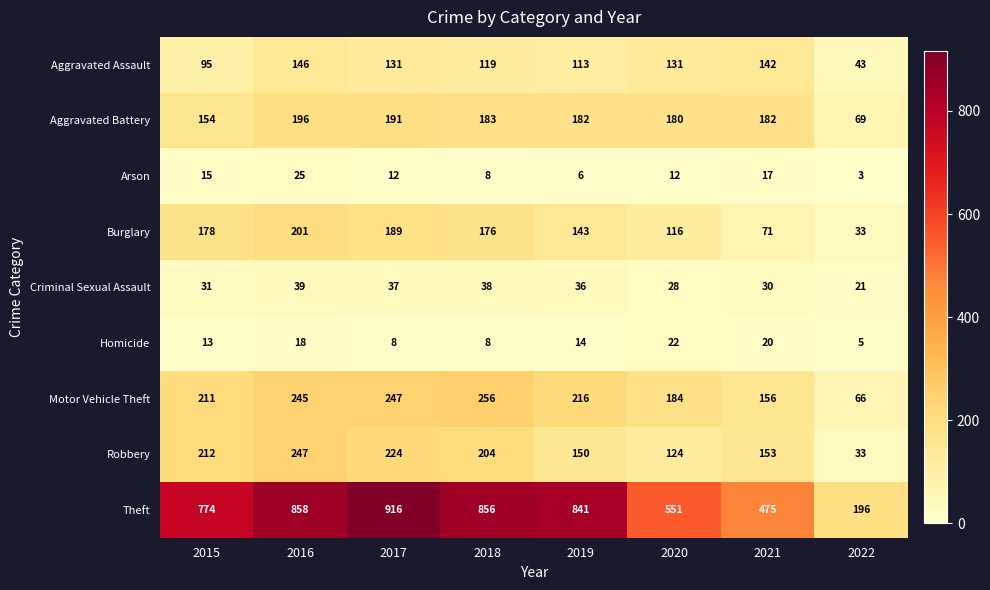

What is the difference between the highest and lowest values at 2022?

193